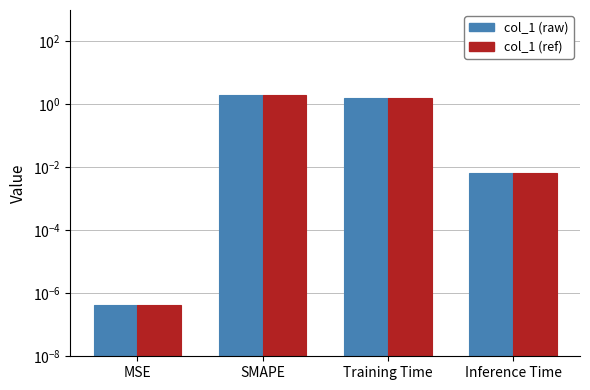

What are all the series names shown in the legend?

col_1 (raw), col_1 (ref)